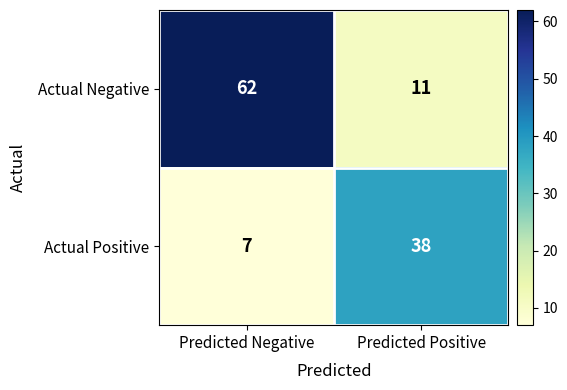

What is the difference between the maximum and minimum values in the Actual Negative series?

51